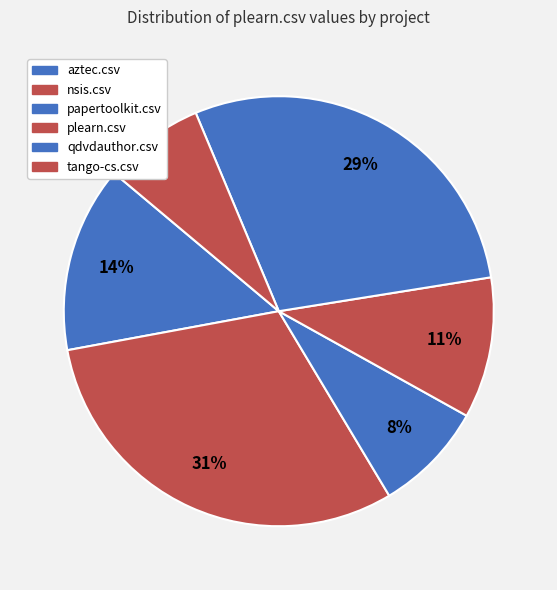

How many segments does this pie chart have?

6